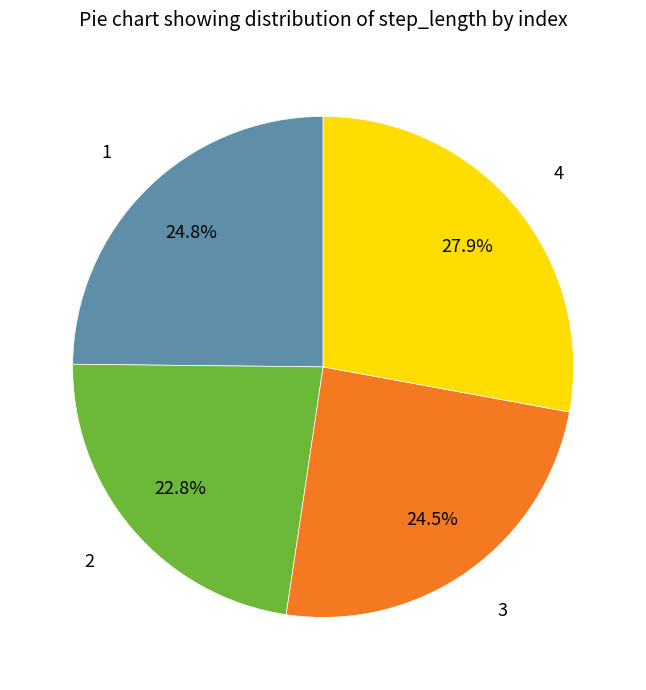

To the nearest percent, what is the average slice percentage?

25%